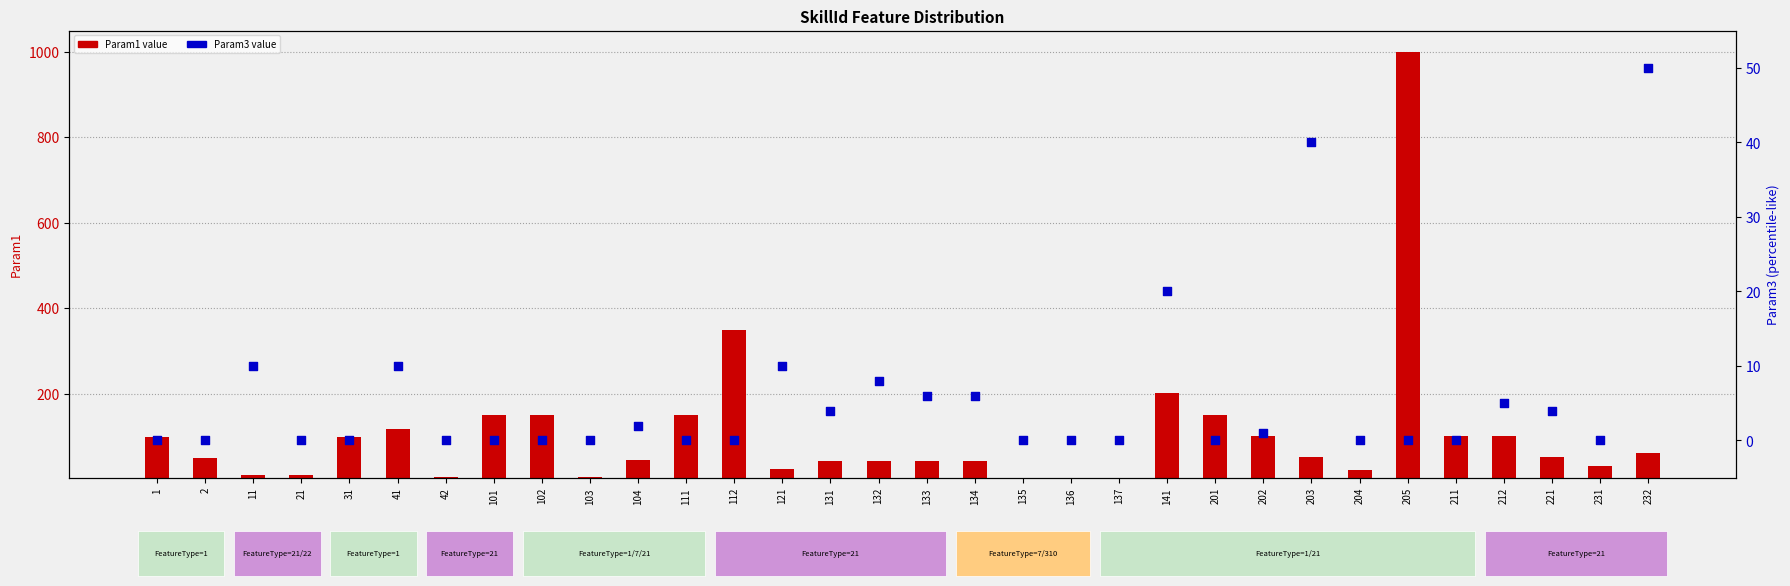

Is the value of Param3 at 232 greater than the value of Param1 at 132?

Yes